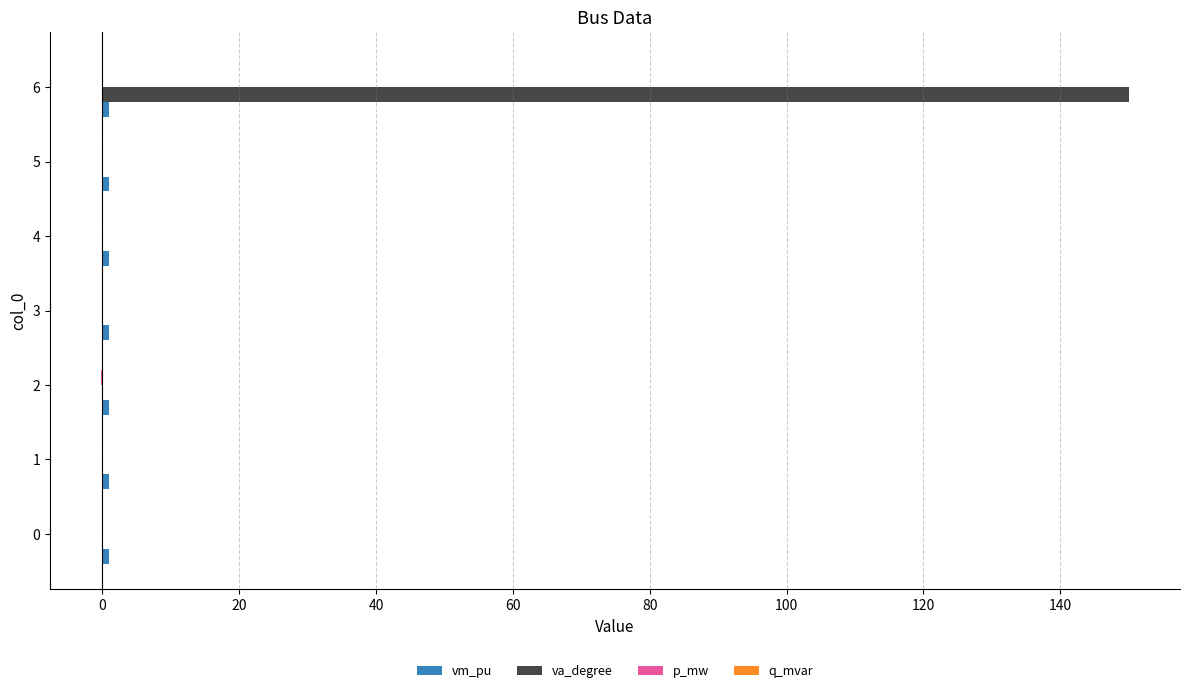

At which category is the sum across all series the highest?

6